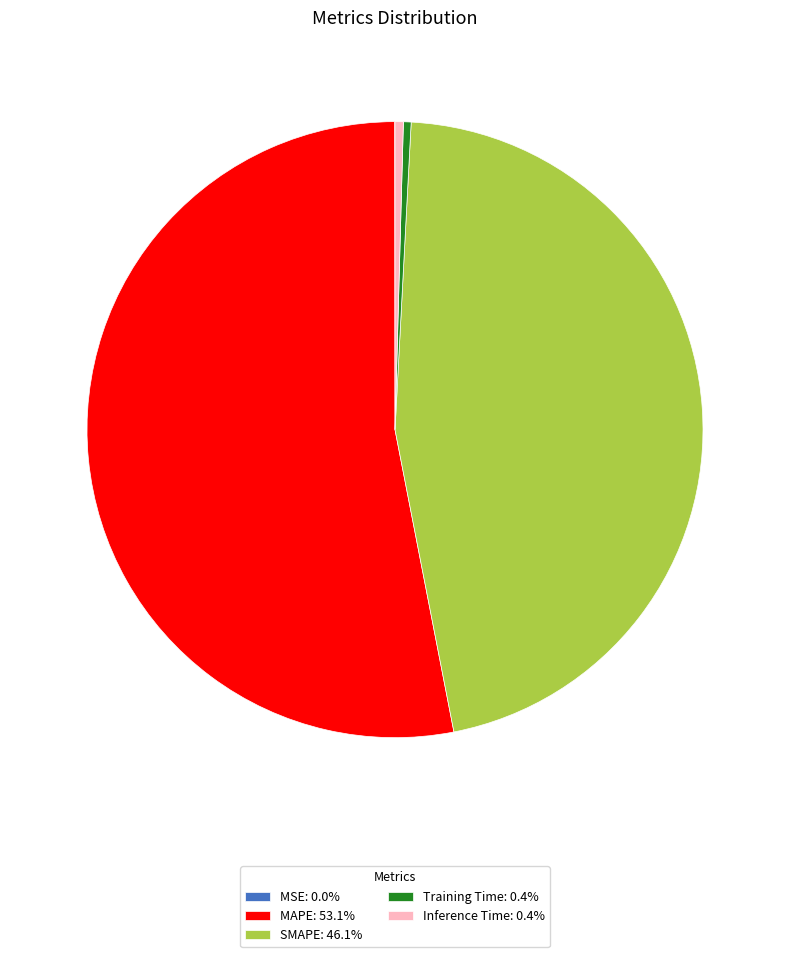

Combined, do Training Time and MAPE account for over 50%?

Yes